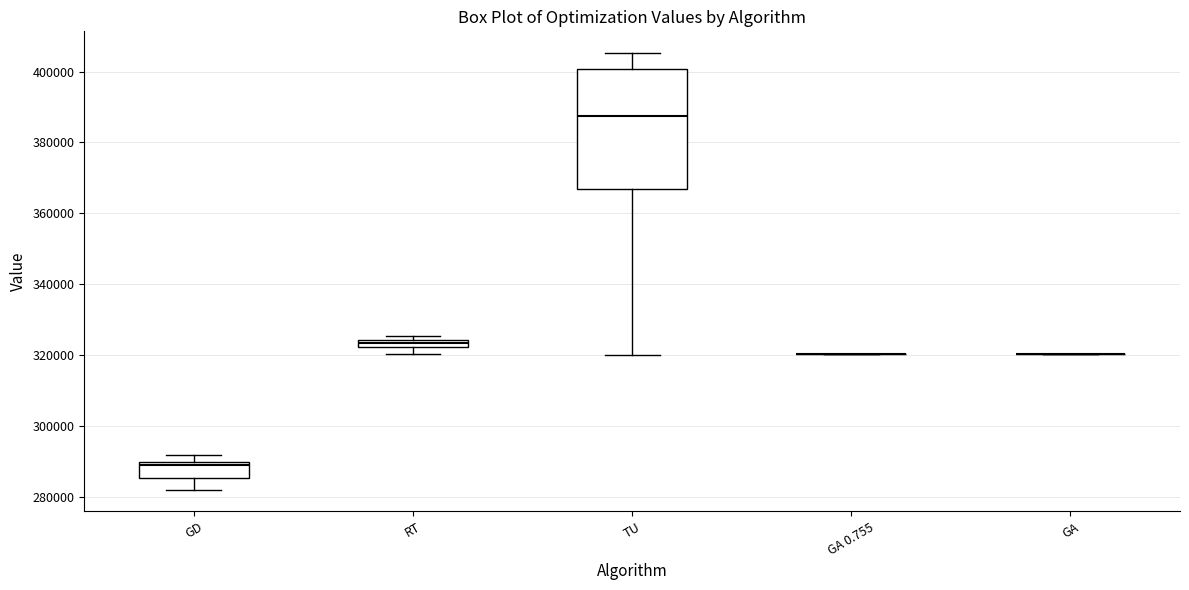

Where is the upper edge of the box for TU on the y-axis? The values are not printed on the chart, so give them approximately, as read against the axis.

400000